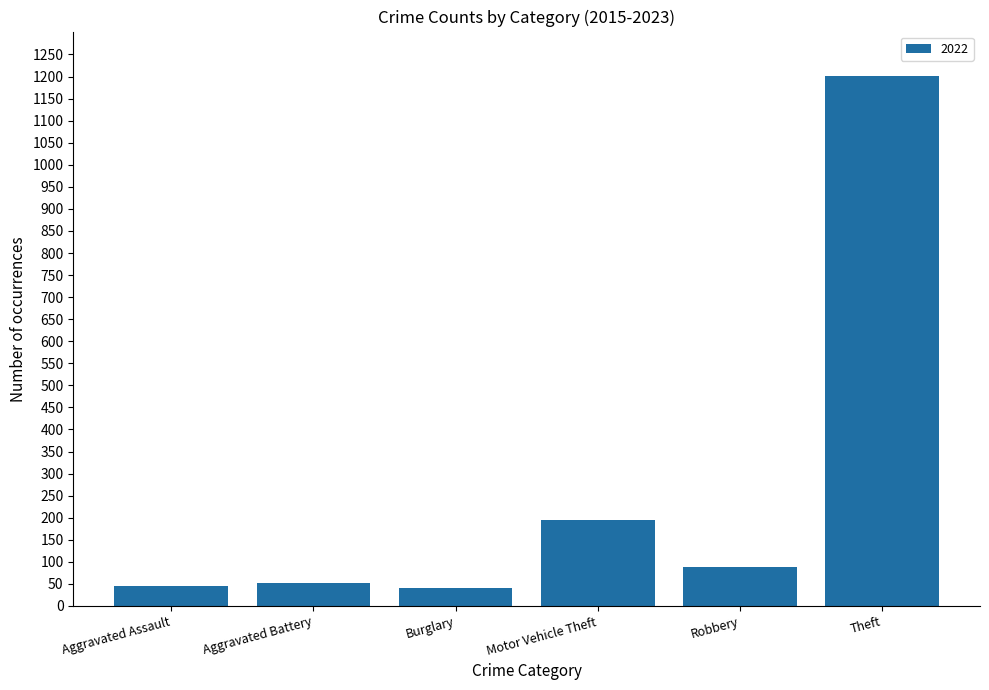

What is the smallest value displayed?

40